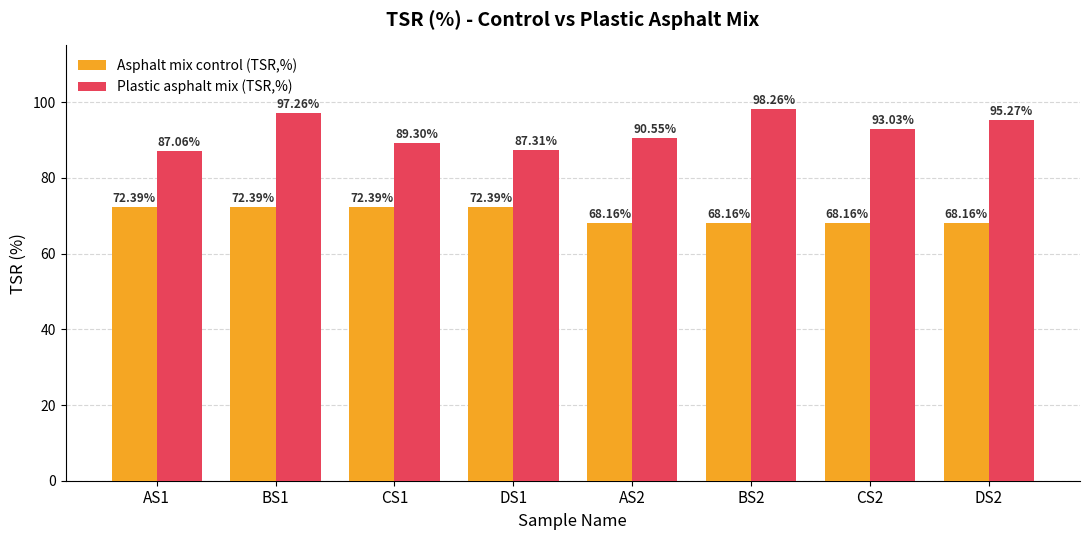

At how many categories does at least one series exceed 93?

4